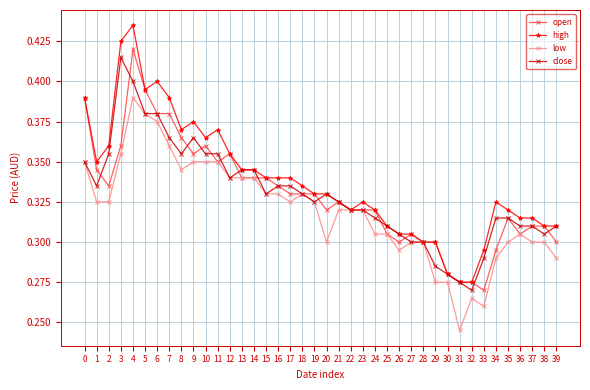

Which series has the widest spread of values?

high